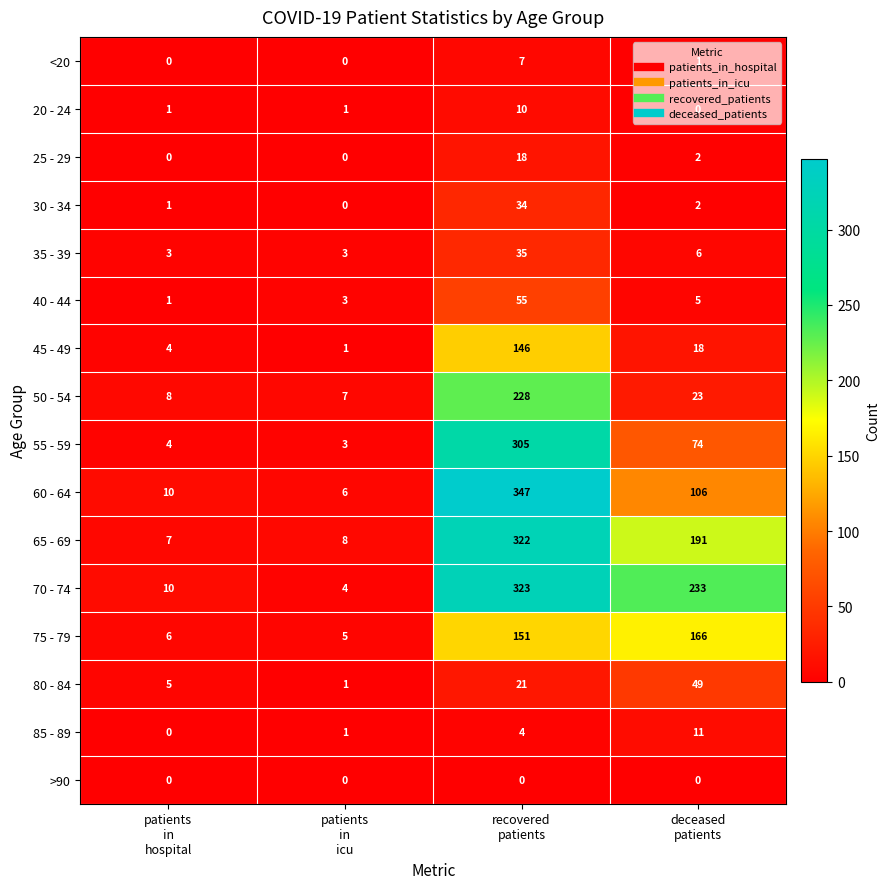

What is the difference between the maximum and minimum values in the 75 - 79 series?

161